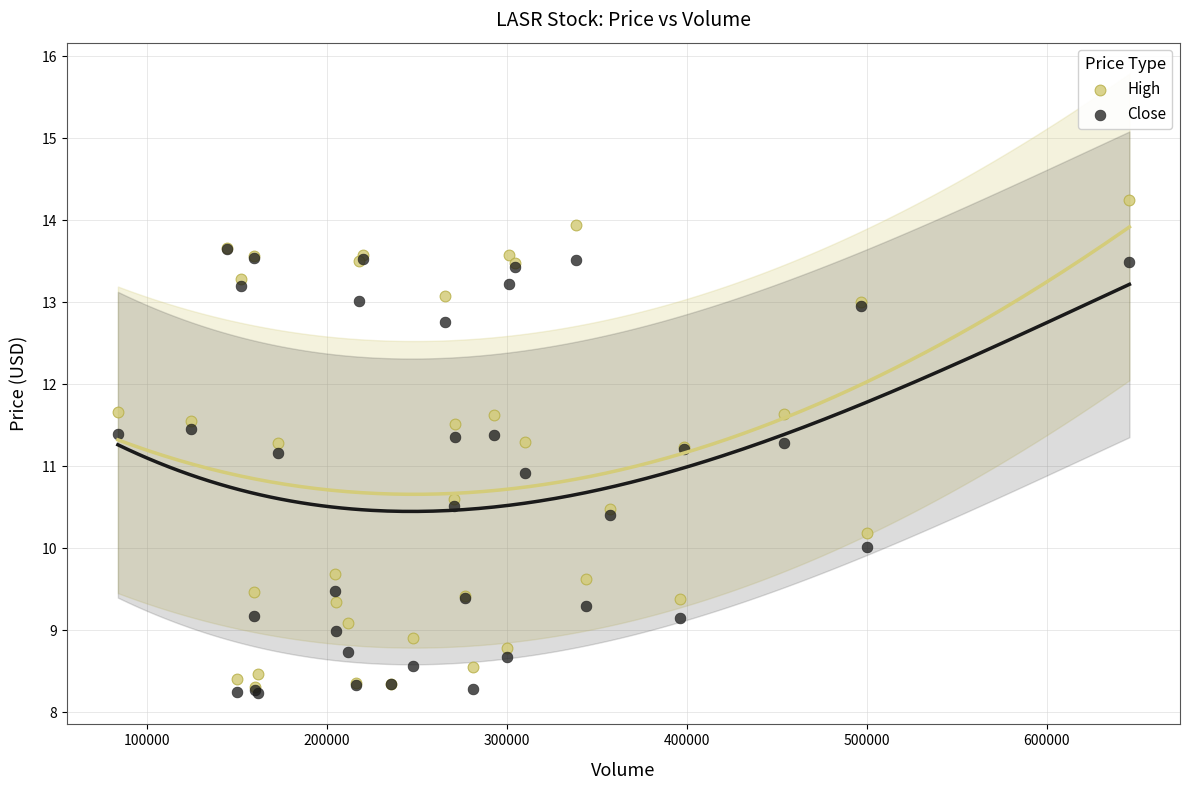

What are all the series names shown in the legend?

High, Close